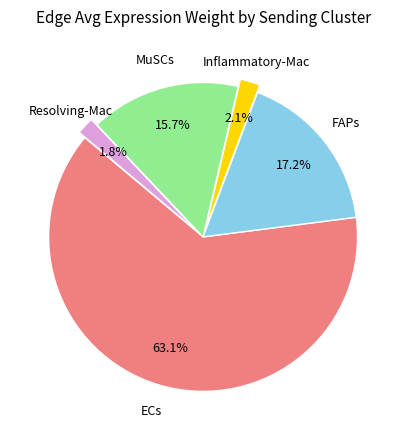

Is there a majority slice in this chart?

Yes